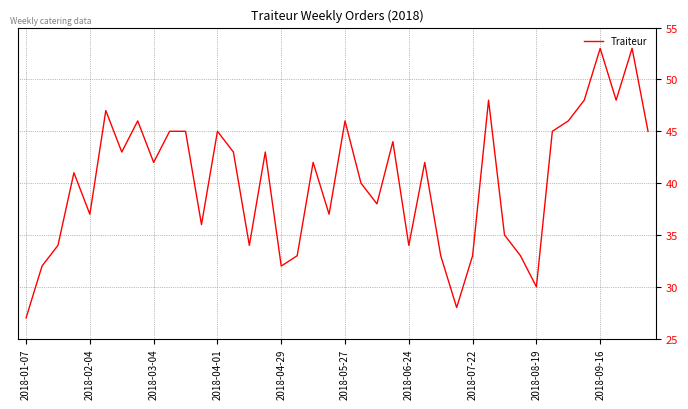

What is the smallest value displayed?

27